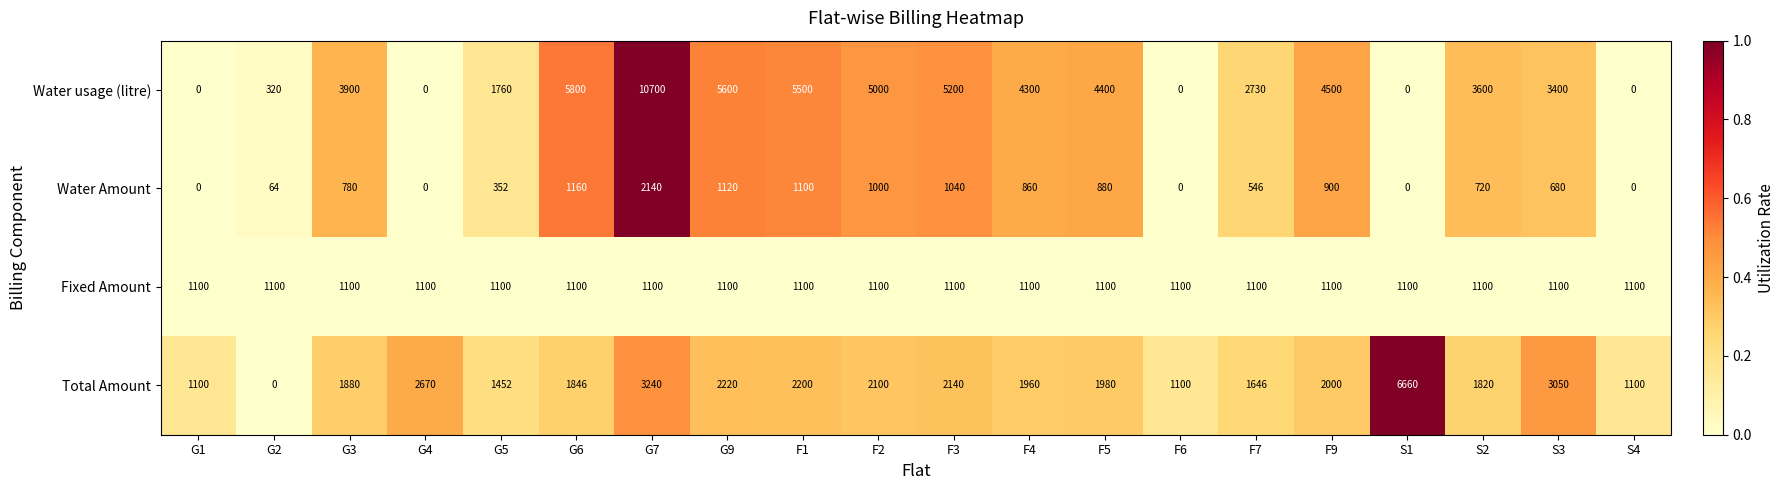

True or false: Water Amount has a value of 0 at G1.

True